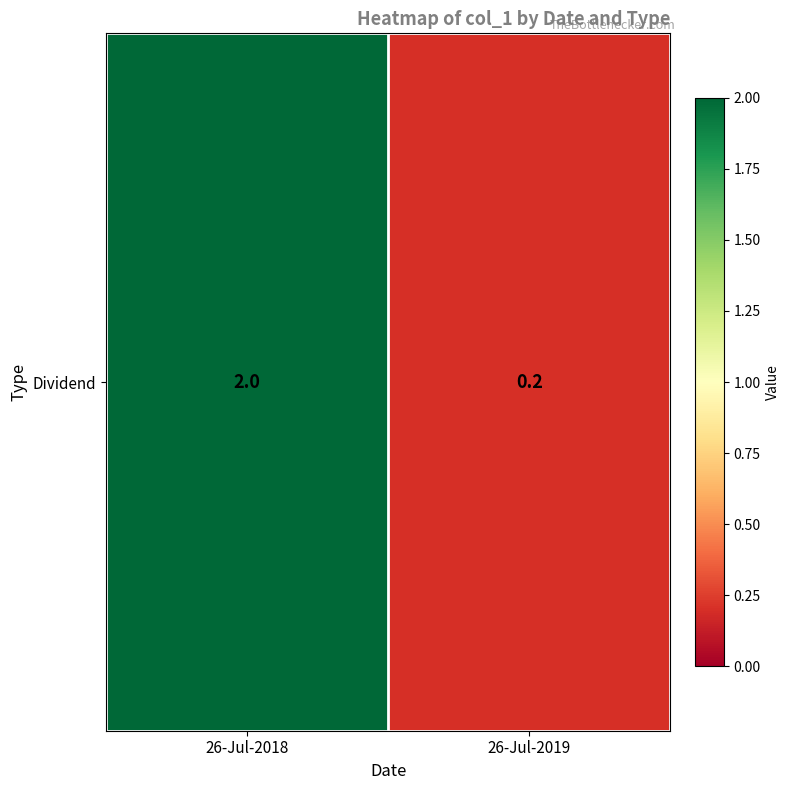

Between 26-Jul-2019 and 26-Jul-2018, which is larger?

26-Jul-2018